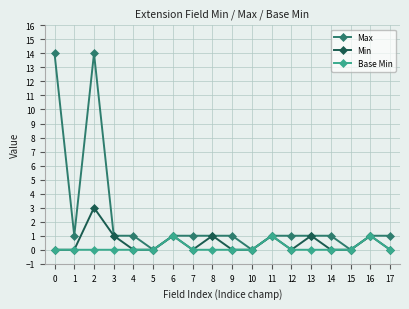

What is the value of the Base Min point at the 17th from the left?

1